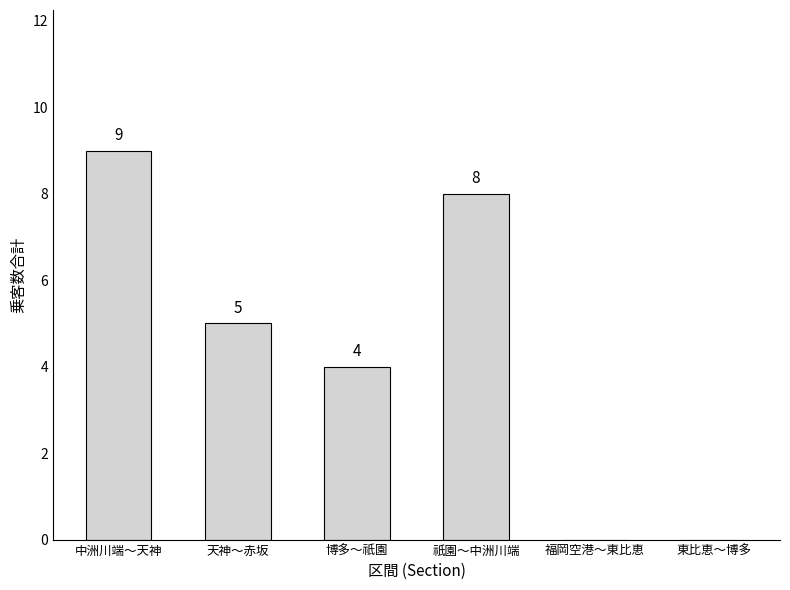

True or false: the data shows 0 at 福岡空港～東比恵.

True